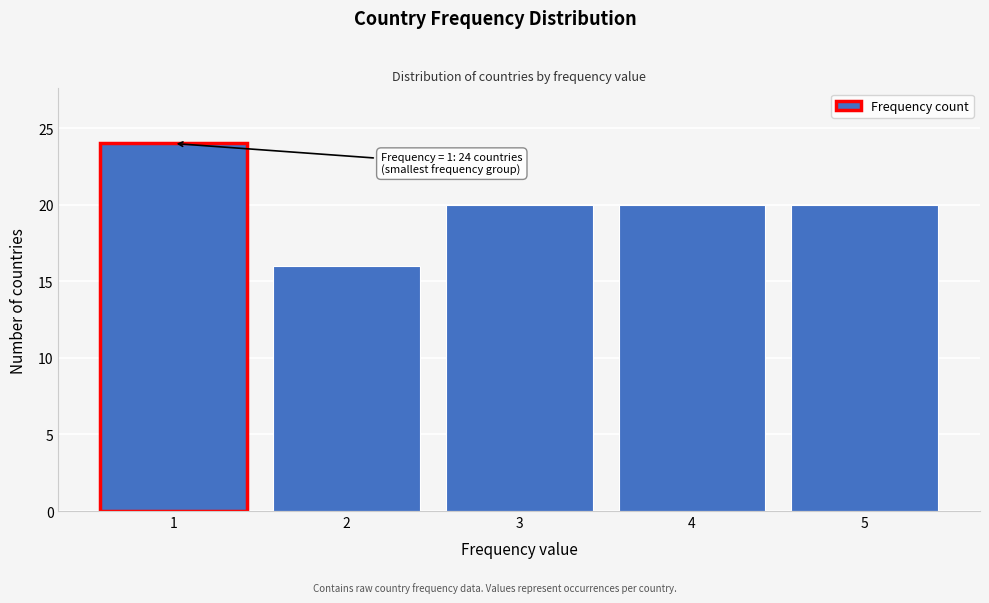

Reading left to right, what are all the values shown in this chart?

24	16	20	20	20